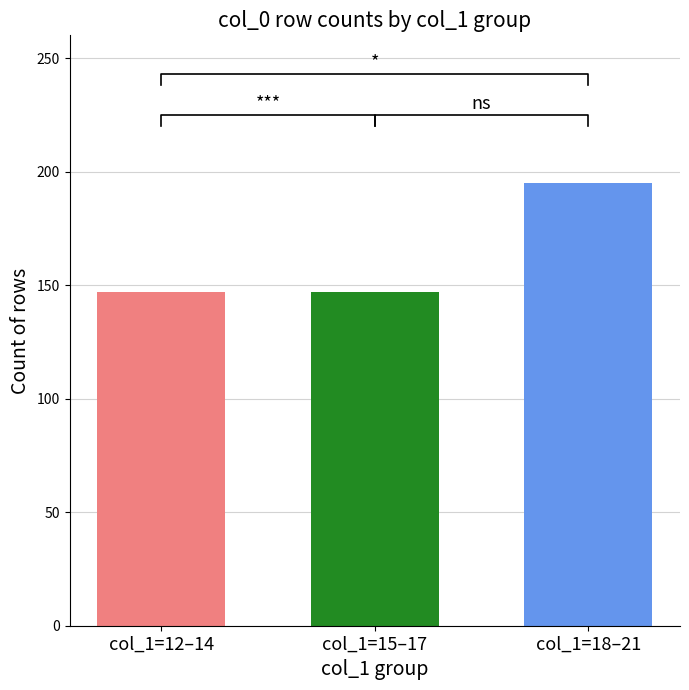

List the labels in order of value, smallest first.

col_1=12–14, col_1=15–17, col_1=18–21